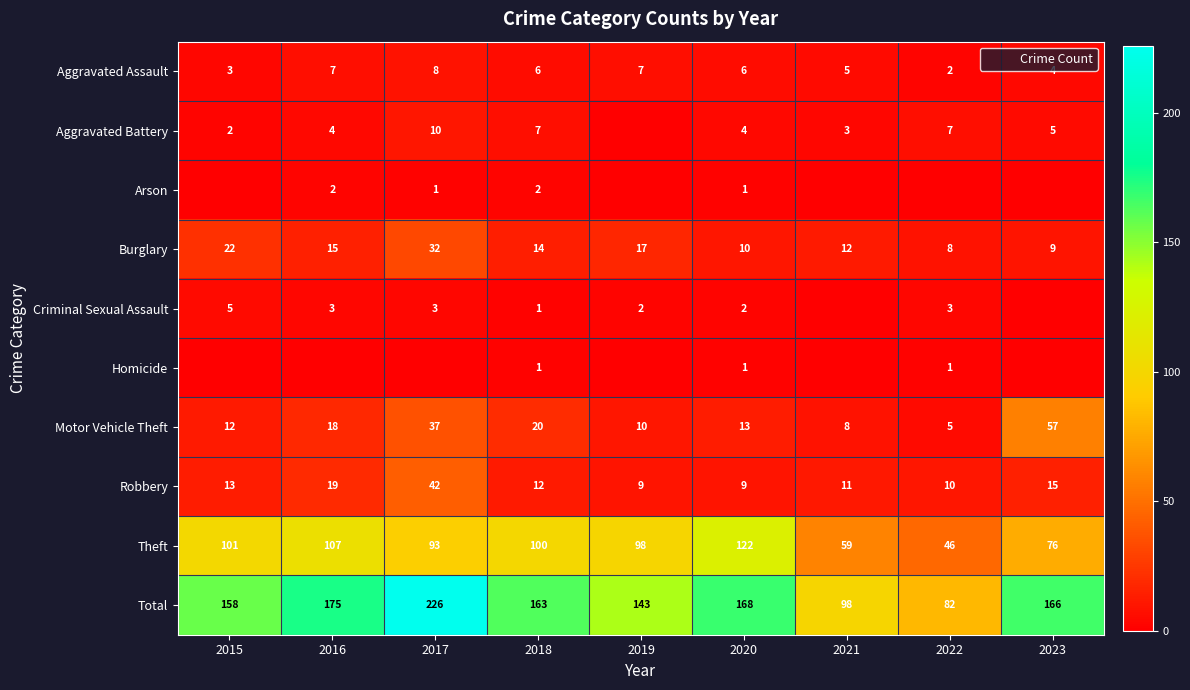

What is the total value across all series at 2019?

286